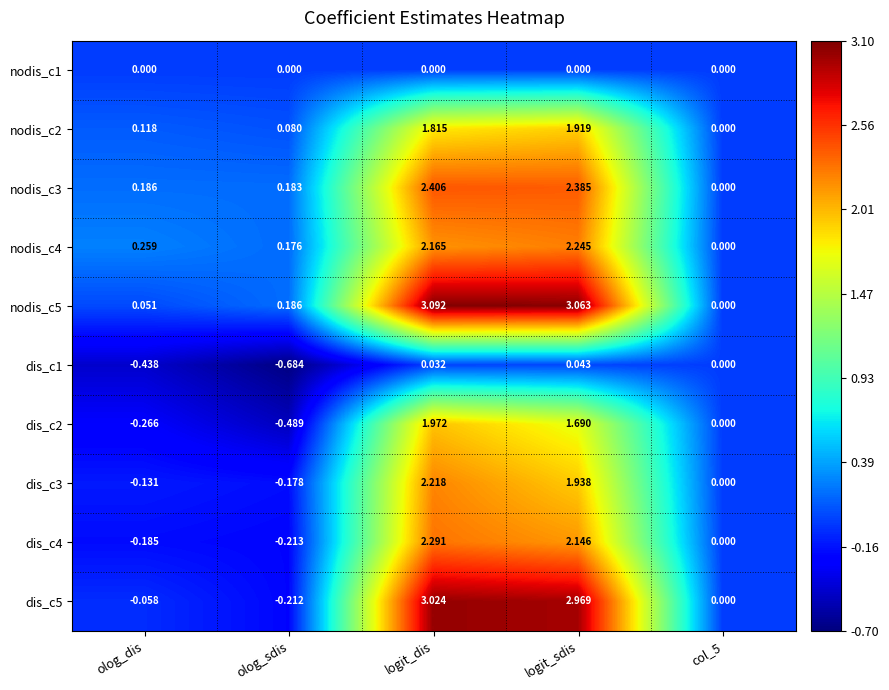

How many distinct data groups are displayed?

10